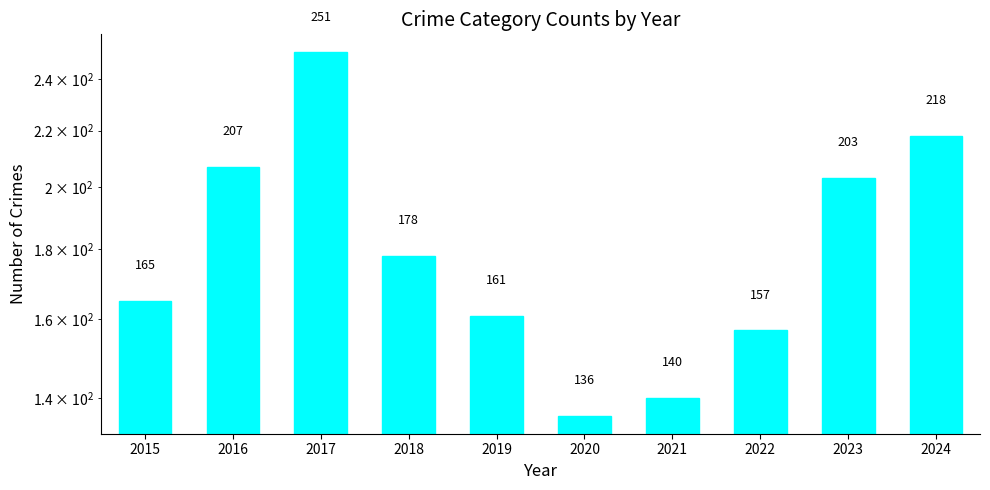

How many values exceed 178?

4